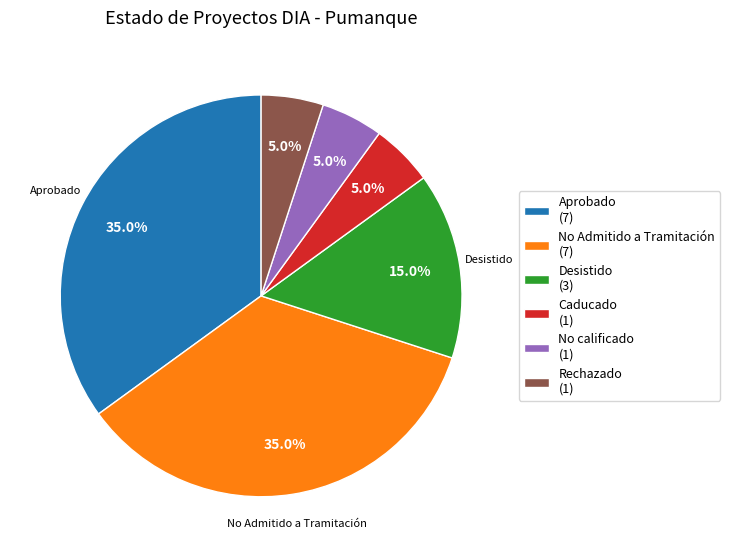

Does any single category account for the majority?

No